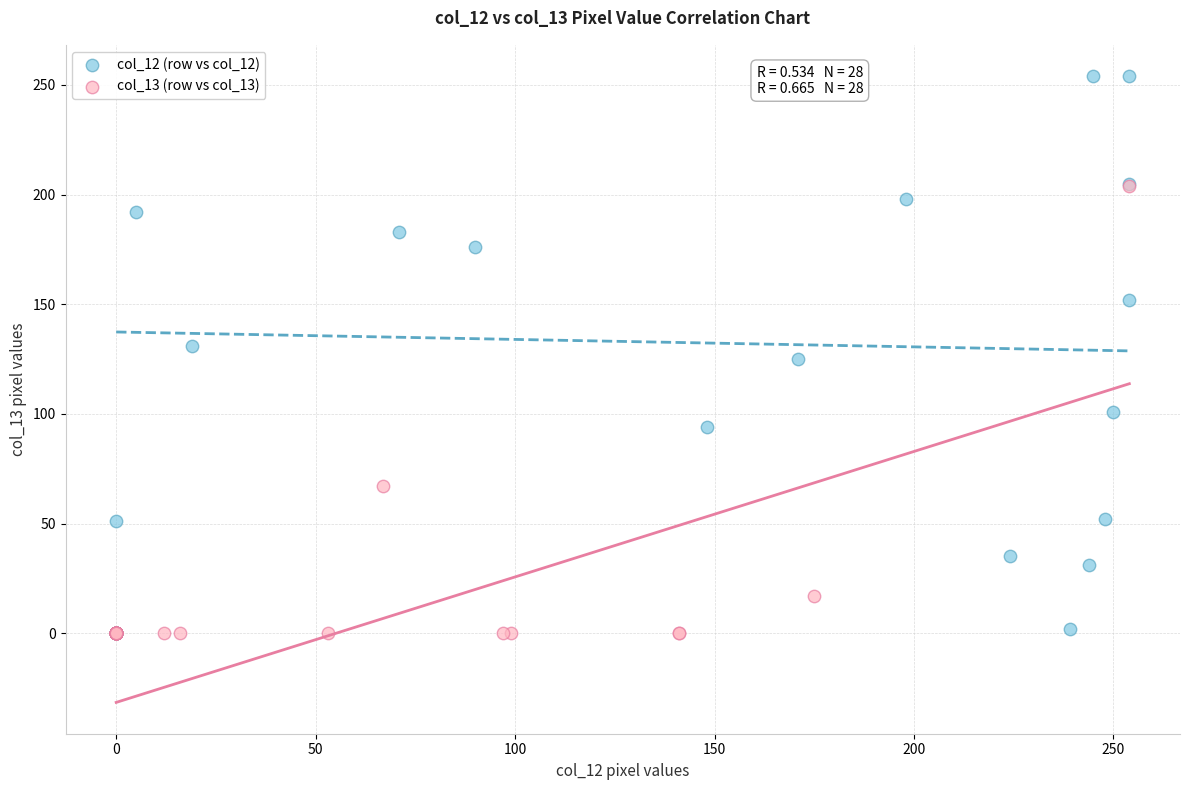

What are all the series names shown in the legend?

col_12 (row vs col_12), col_13 (row vs col_13)